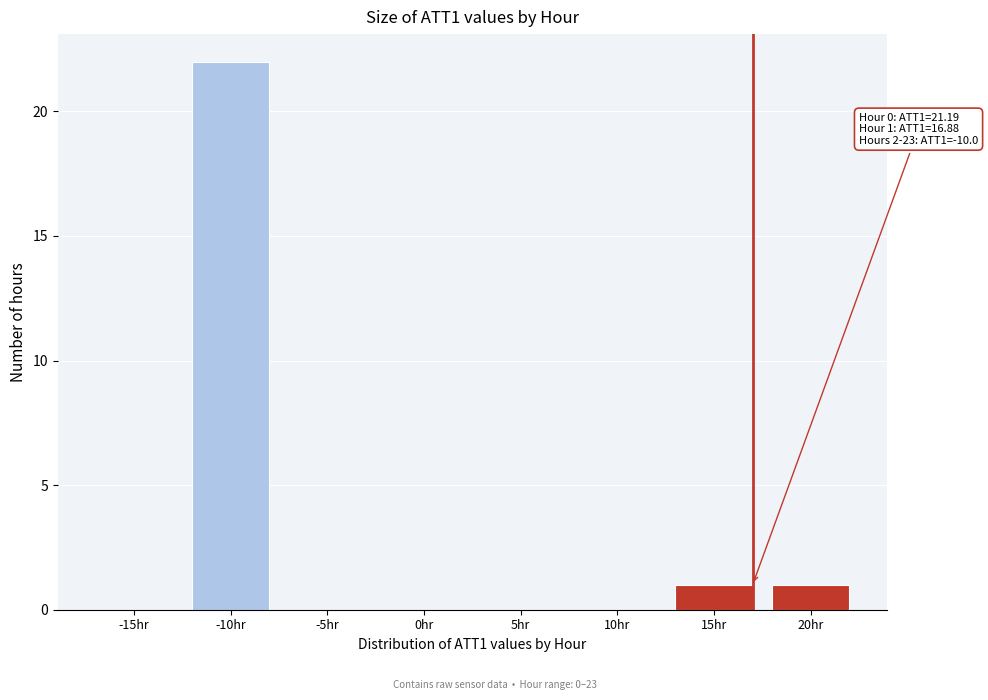

Reading left to right, what are all the values shown in this chart?

-15hr=0	-10hr=22	-5hr=0	0hr=0	5hr=0	10hr=0	15hr=1	20hr=1